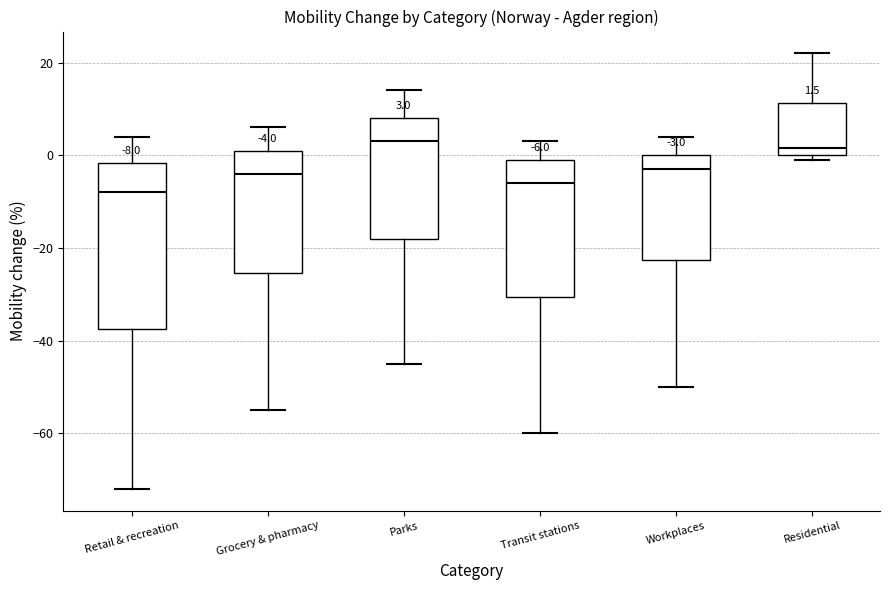

Comparing the boxes themselves (not the whiskers), which one is the tallest?

Retail & recreation